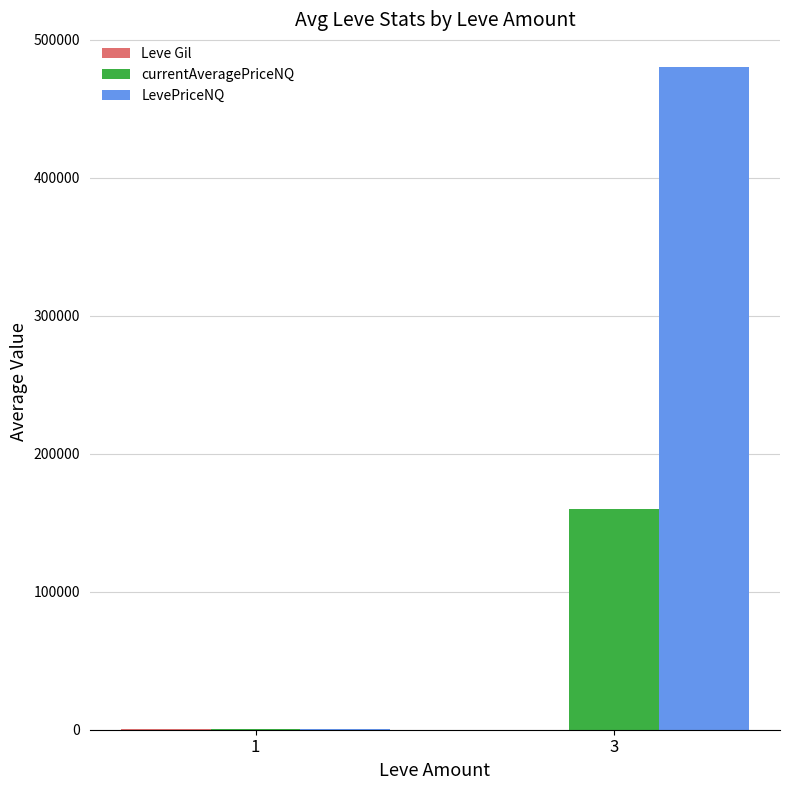

Which series has the largest range (max minus min)?

LevePriceNQ